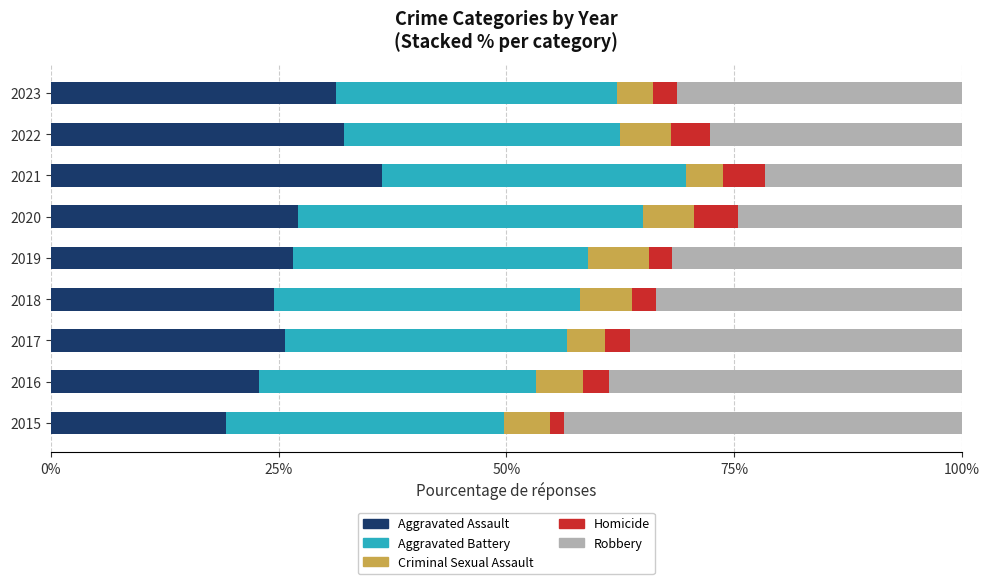

What is the lowest value of the Aggravated Assault series?

19.3